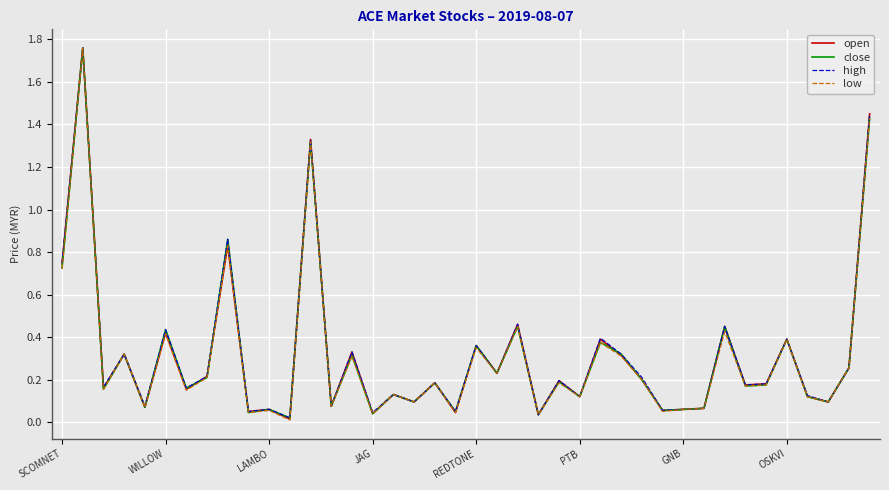

What are all the series names shown in the legend?

open, close, high, low